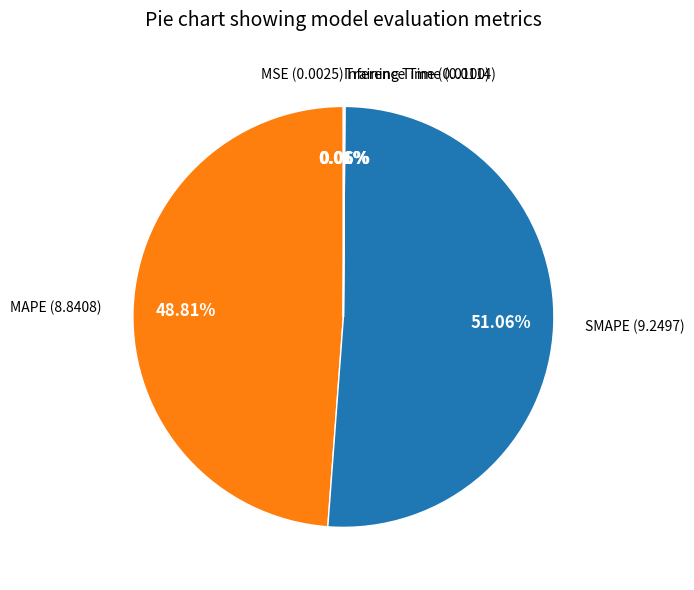

Which slice represents more than half of the pie?

SMAPE